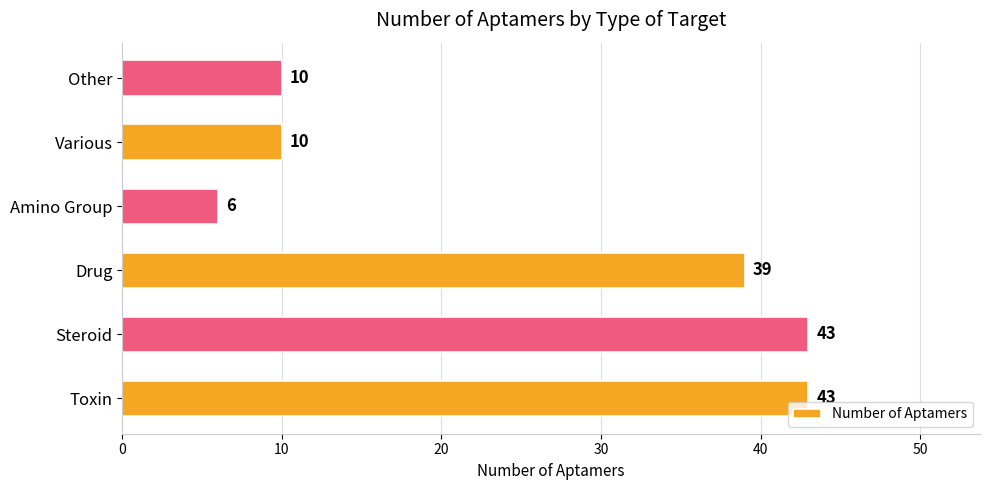

Between Drug and Amino Group, which is larger?

Drug